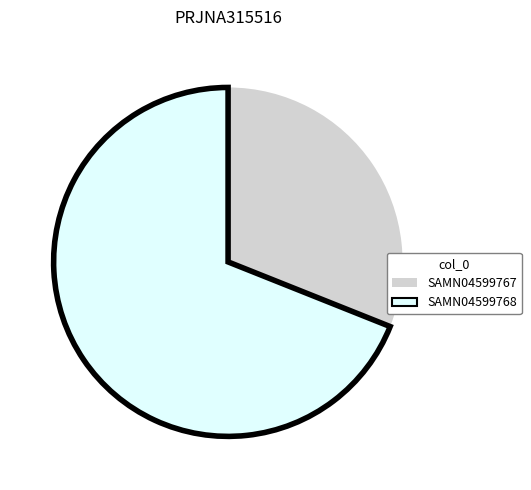

Do SAMN04599768 and SAMN04599767 together represent more than half of the pie?

Yes